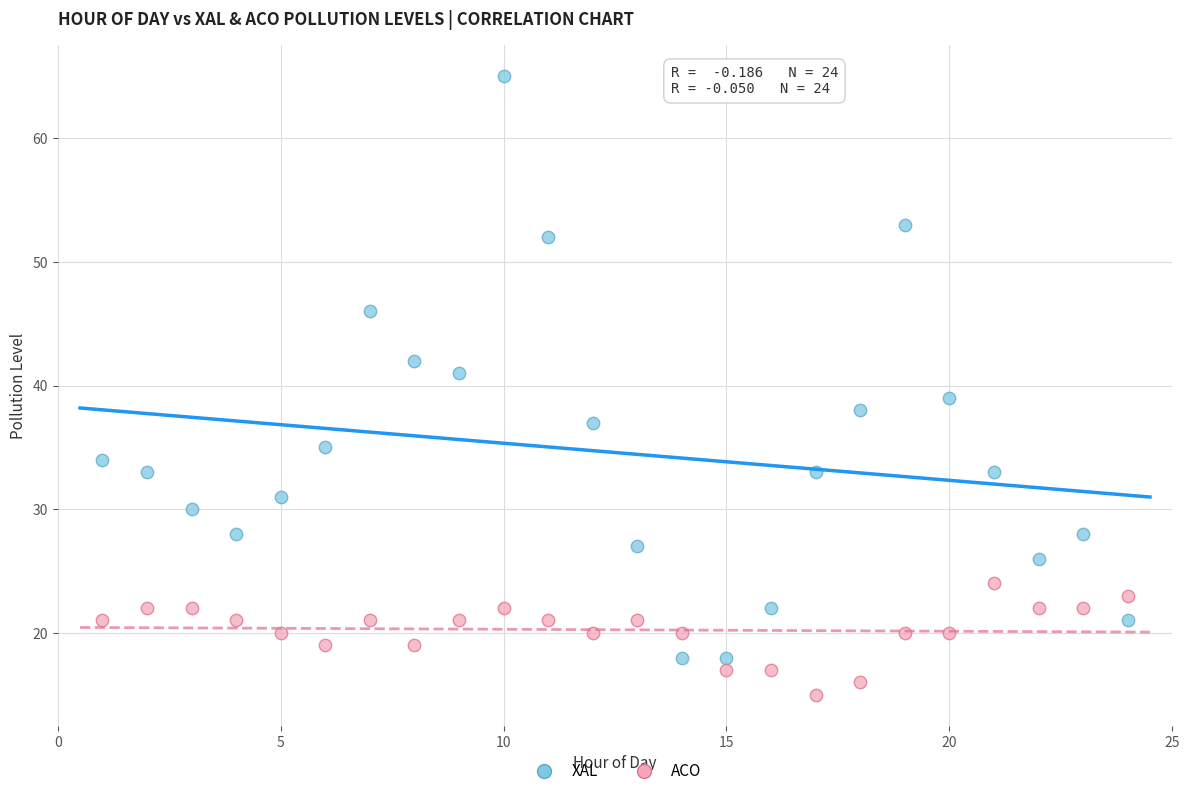

Across all data points, what is the range of Y values (max minus min)?

50